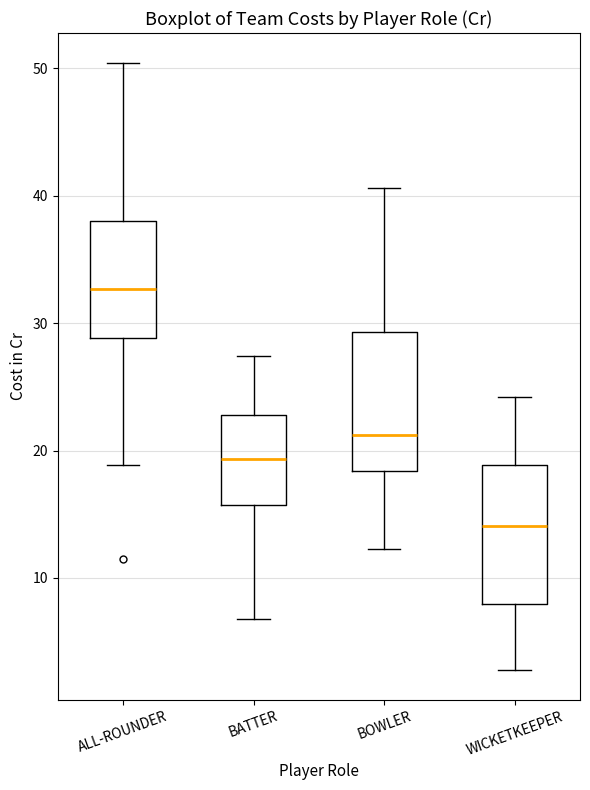

Reading left to right, read every box against the y-axis: the position of its median line, the range the box covers, and the ends of its whiskers. The values are not printed on the chart, so give them approximately, as read against the axis.

ALL-ROUNDER: median 33, box 29 to 38, whiskers 19 to 50
BATTER: median 19, box 16 to 23, whiskers 7 to 27
BOWLER: median 21, box 18 to 29, whiskers 12 to 41
WICKETKEEPER: median 14, box 8 to 19, whiskers 3 to 24